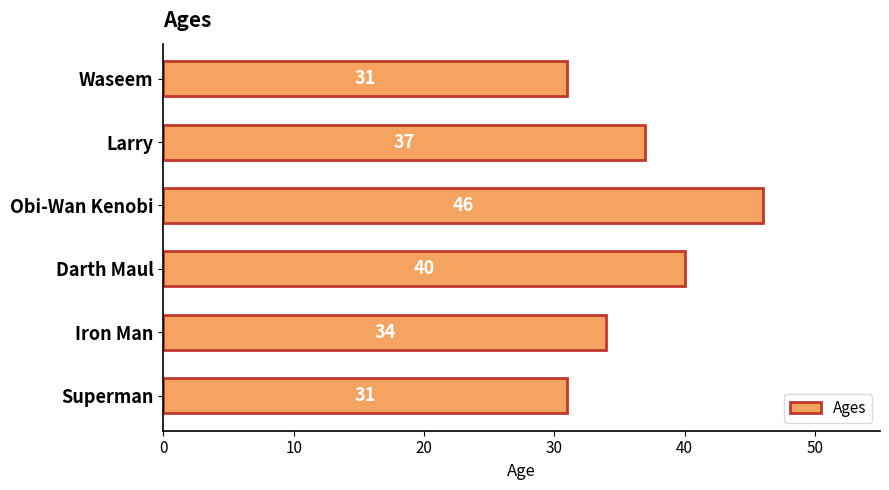

Which category has the highest value across all series?

Obi-Wan Kenobi